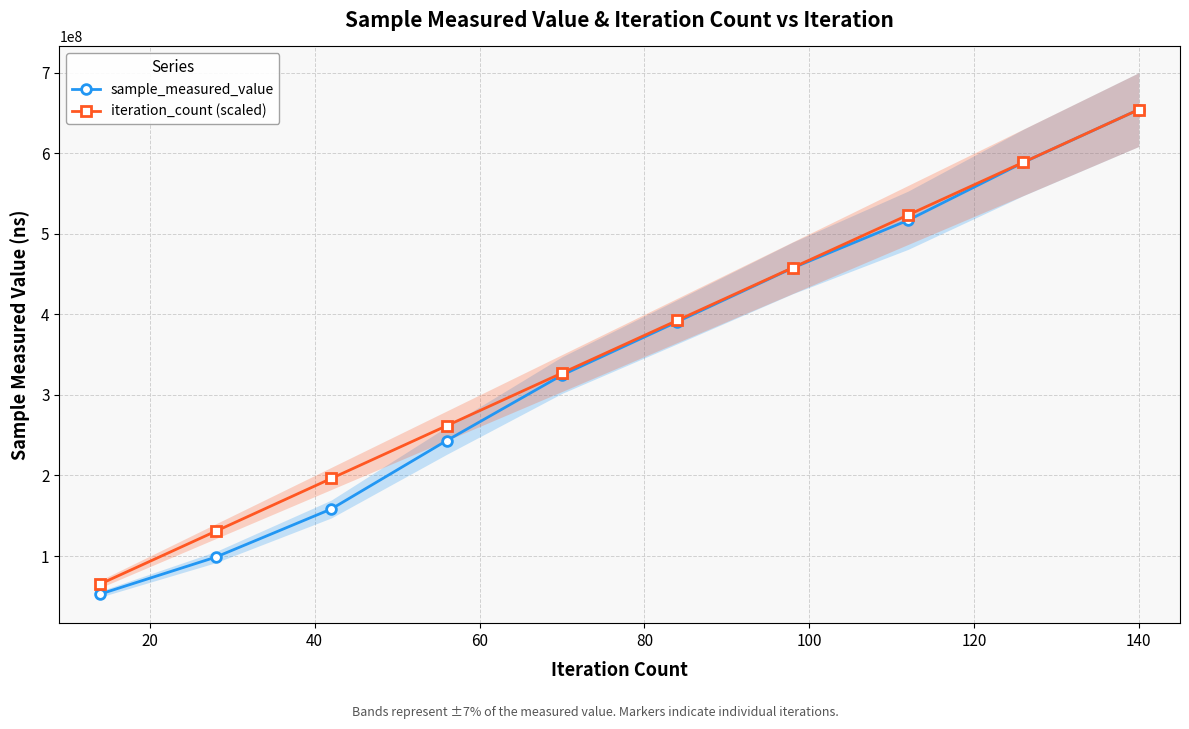

True or false: iteration_count (scaled) and sample_measured_value intersect in this chart.

False